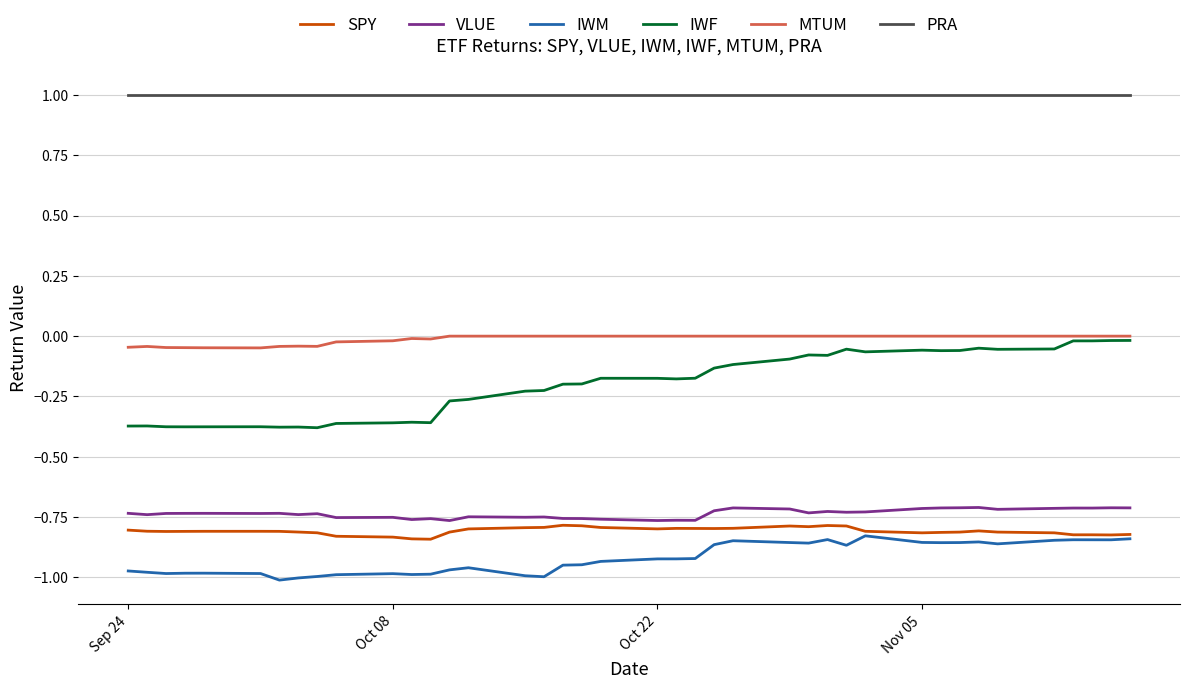

Which series has the widest spread of values?

IWF